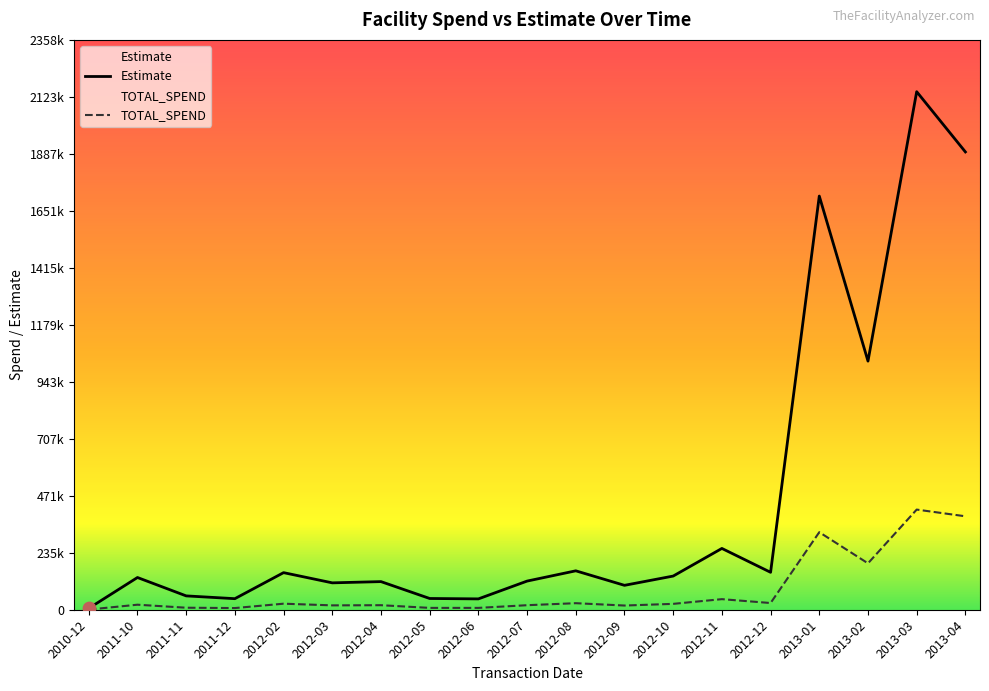

Is the value of TOTAL_SPEND at 2012-07 greater than the value of Estimate at 2011-11?

No